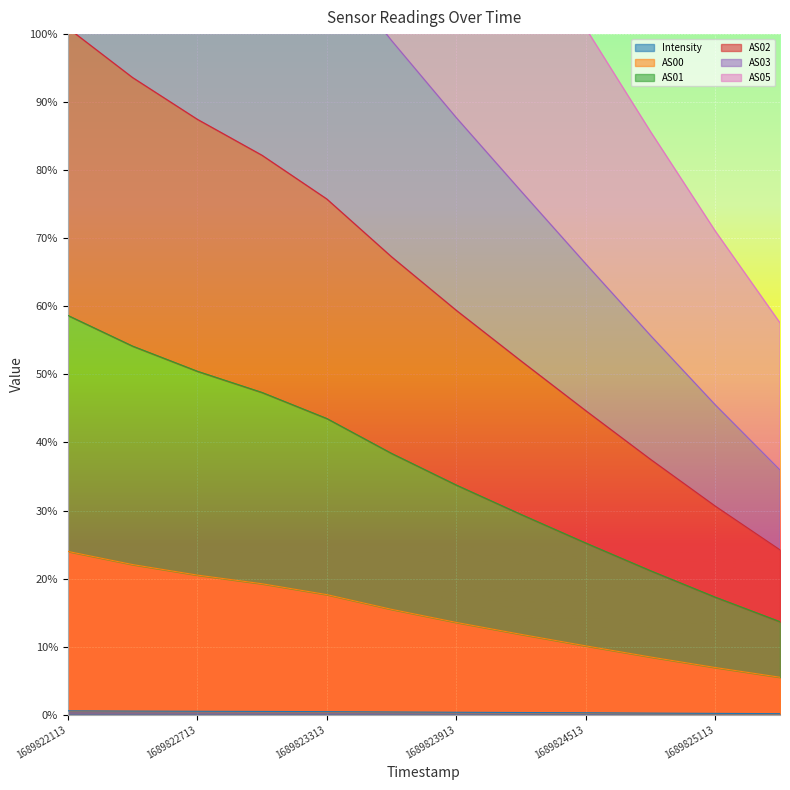

At which category is the sum across all series the highest?

1689822113